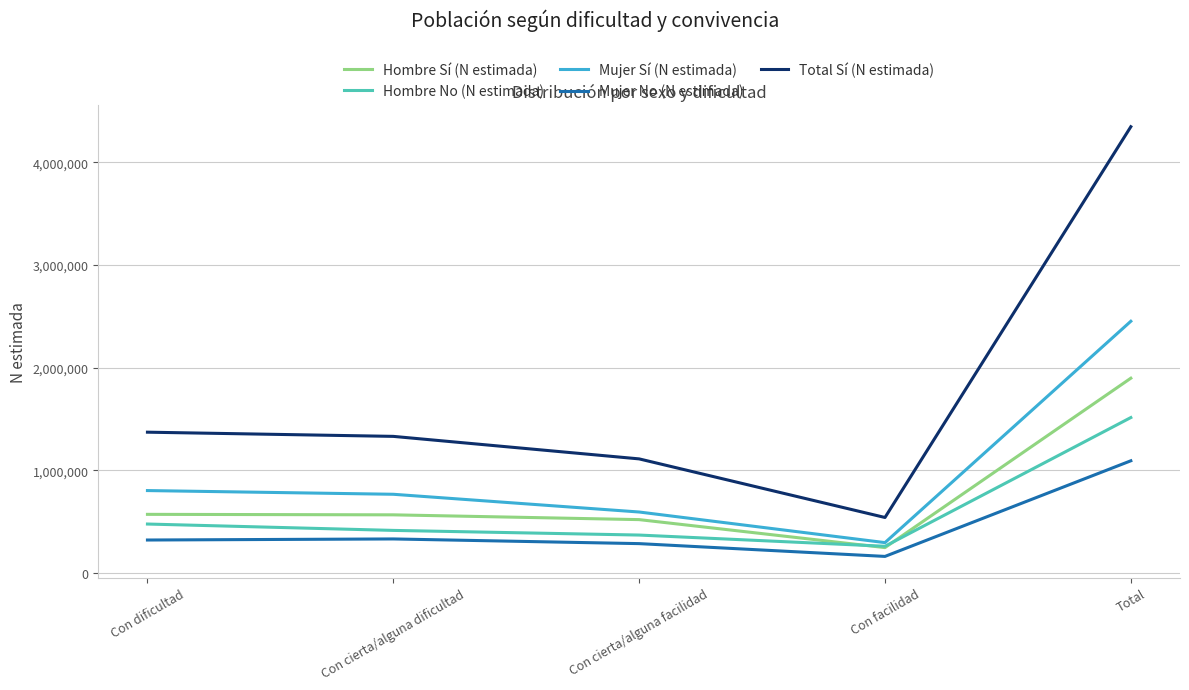

What is the greatest value displayed?

4347812